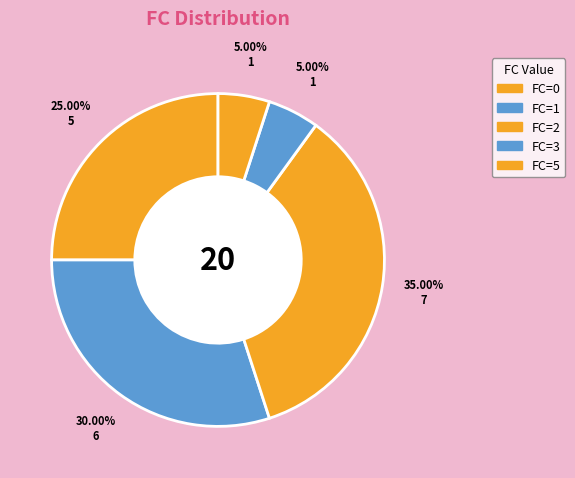

How many segments does this pie chart have?

5